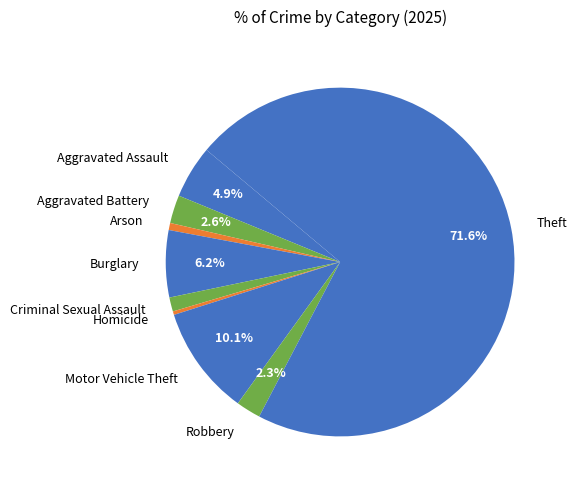

Between Arson and Aggravated Battery, which is larger?

Aggravated Battery